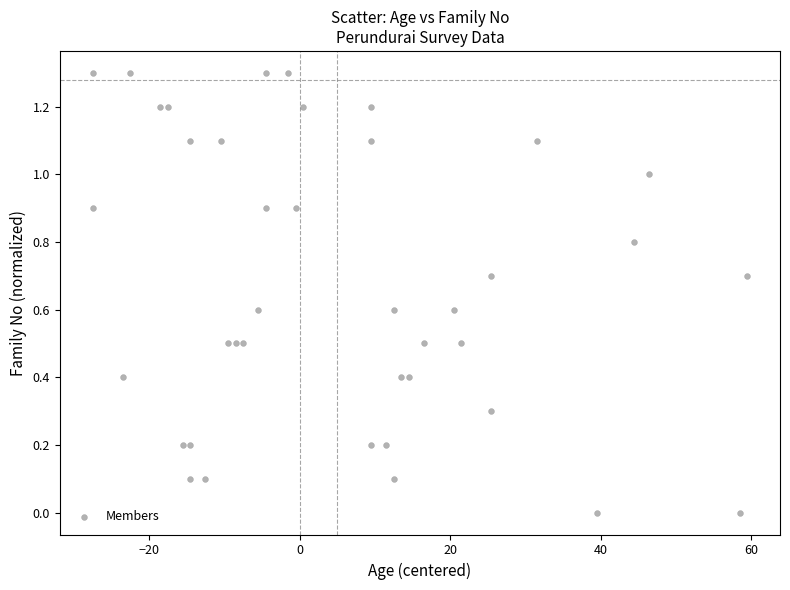

What is the range of X values (max minus min)?

87.0